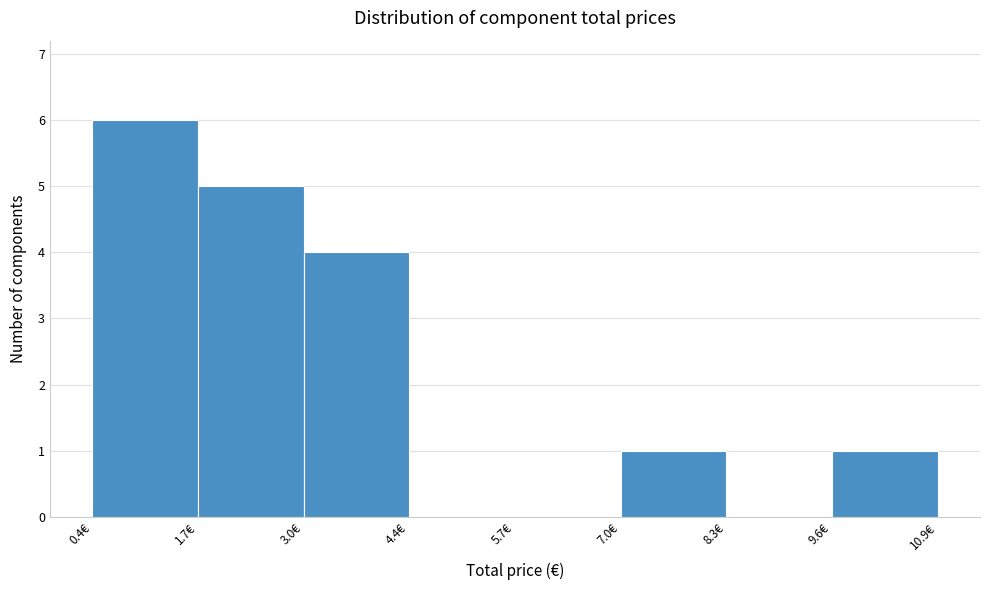

Reading left to right, list every bar in this chart as the range it spans on the x-axis followed by its height. Neither the bar edges nor the heights are printed on the chart, so give them approximately, as read against the axes.

0.4 to 1.8: 6
1.8 to 3.0: 5
3.0 to 4.4: 4
4.4 to 5.6: 0
5.6 to 7.0: 0
7.0 to 8.4: 1
8.4 to 9.6: 0
9.6 to 11.0: 1